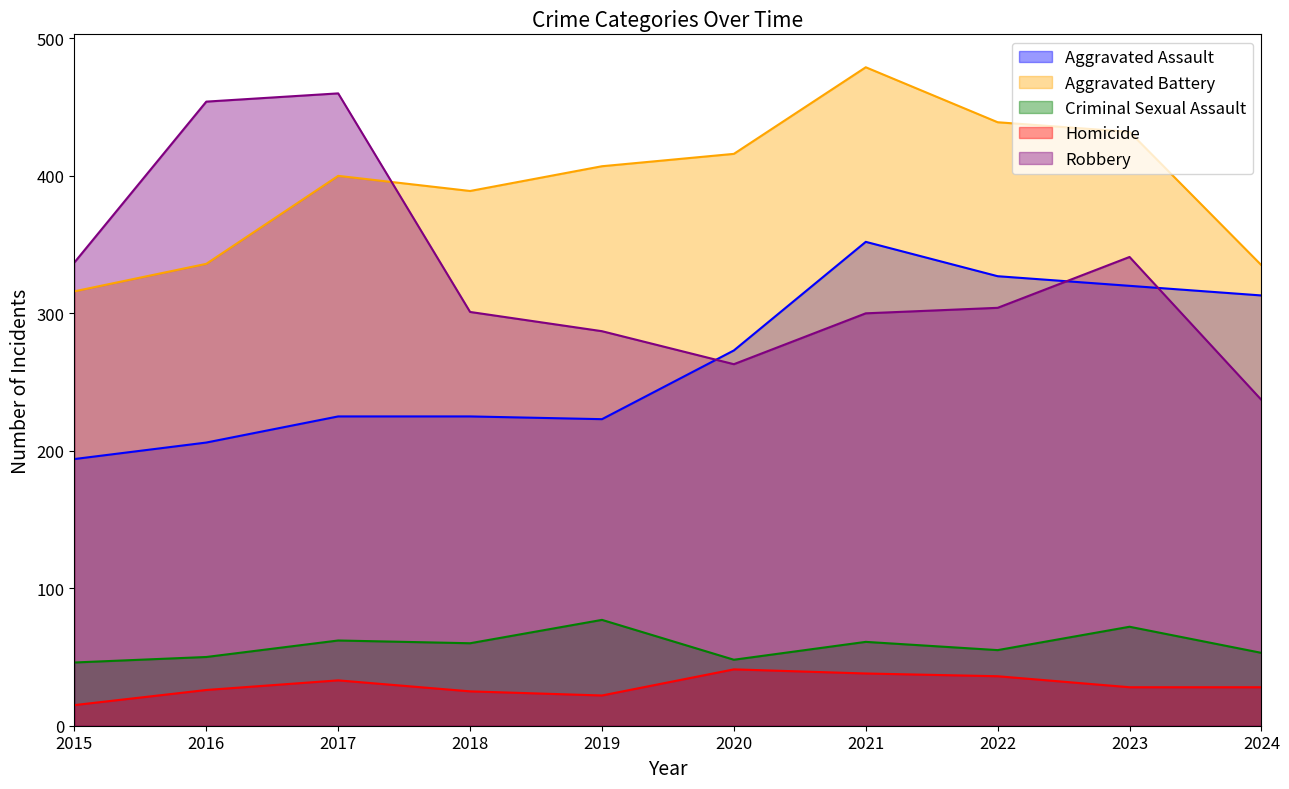

The value of Homicide at 2015 is 15. True or false?

True